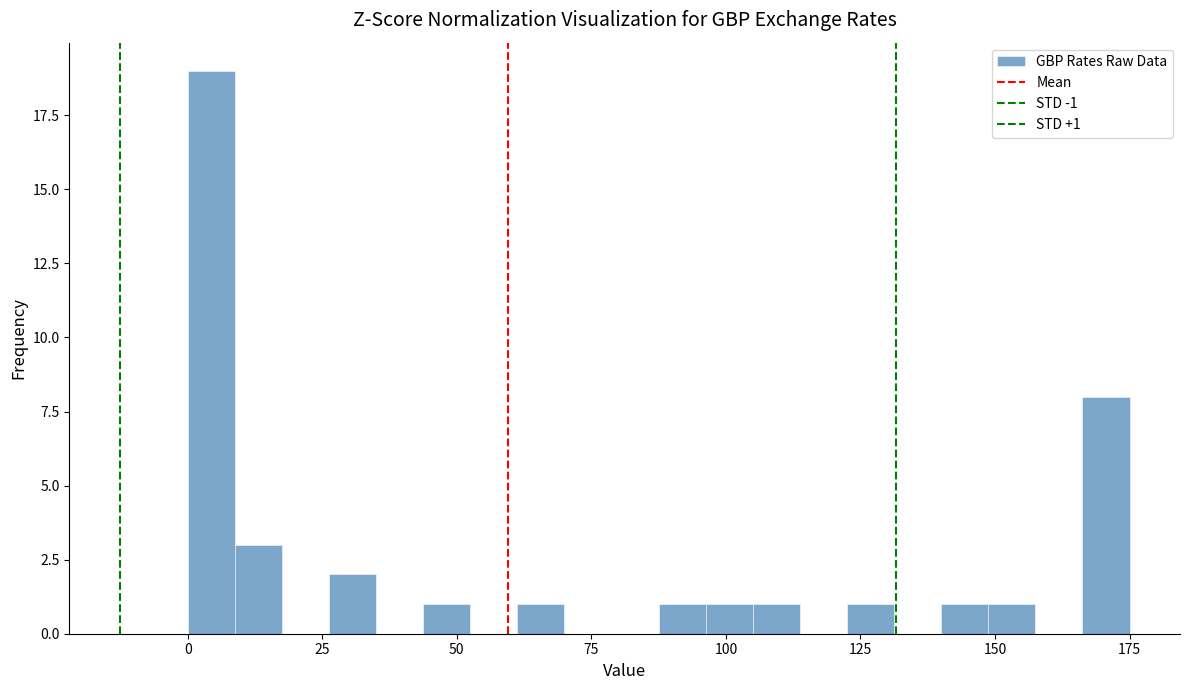

Around what value on the x-axis is the tallest bar? Give the approximate position of its centre, as read against the axis.

5